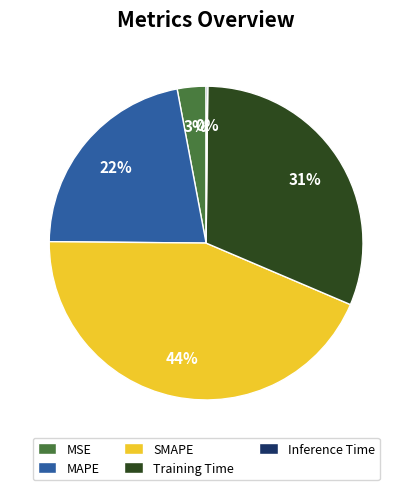

Which category has the biggest portion of the pie?

SMAPE